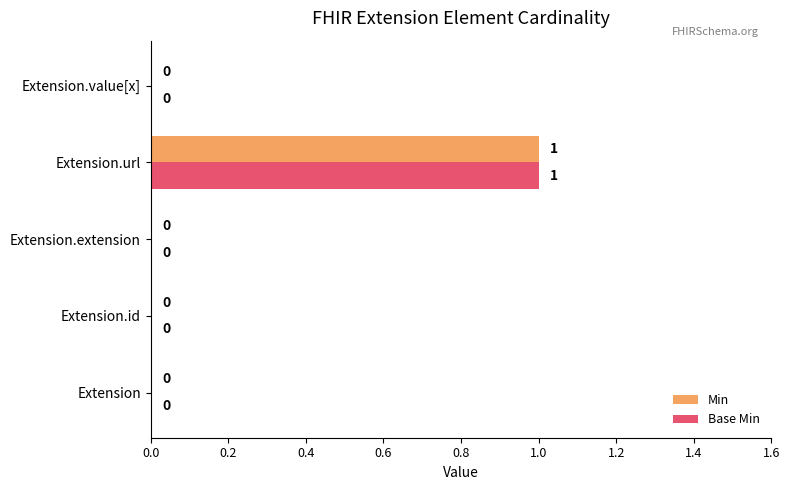

How many values in Base Min are above zero?

1